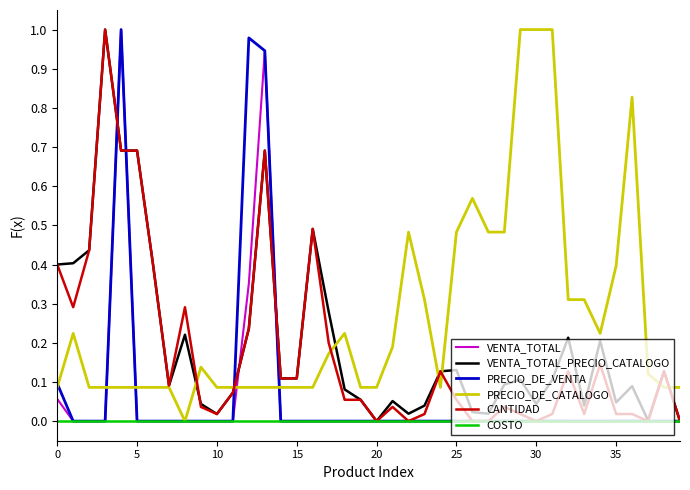

Which series has the largest total across all categories?

PRECIO_DE_CATALOGO